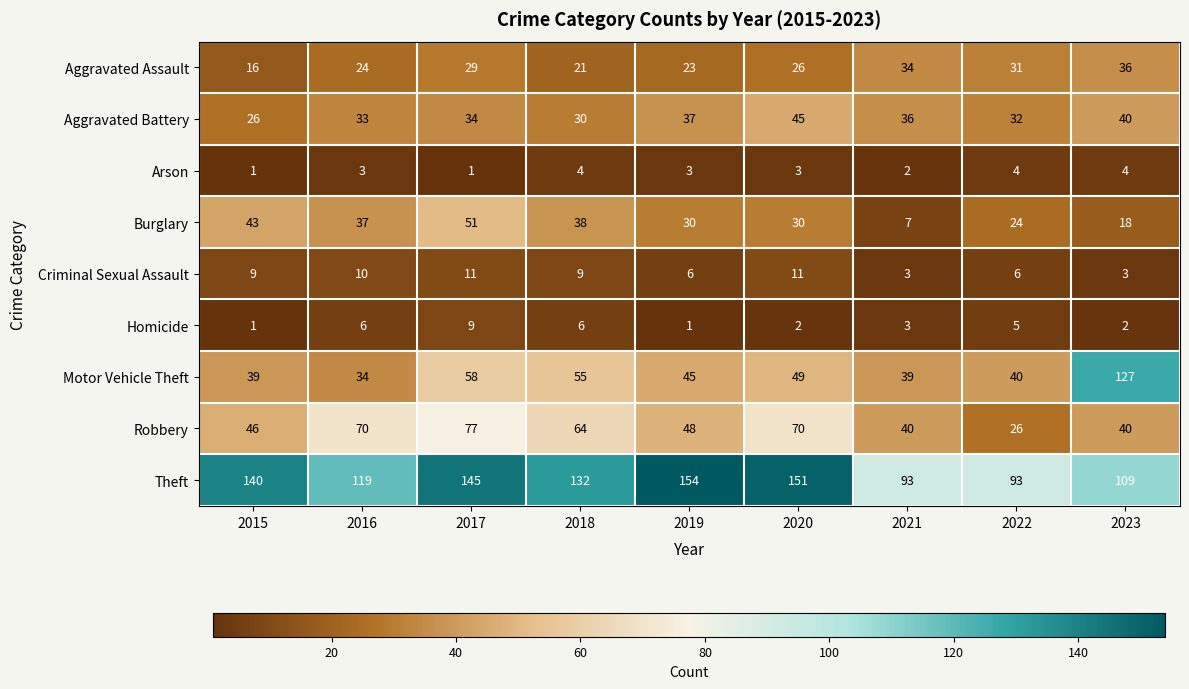

How many categories are shown in the chart?

9